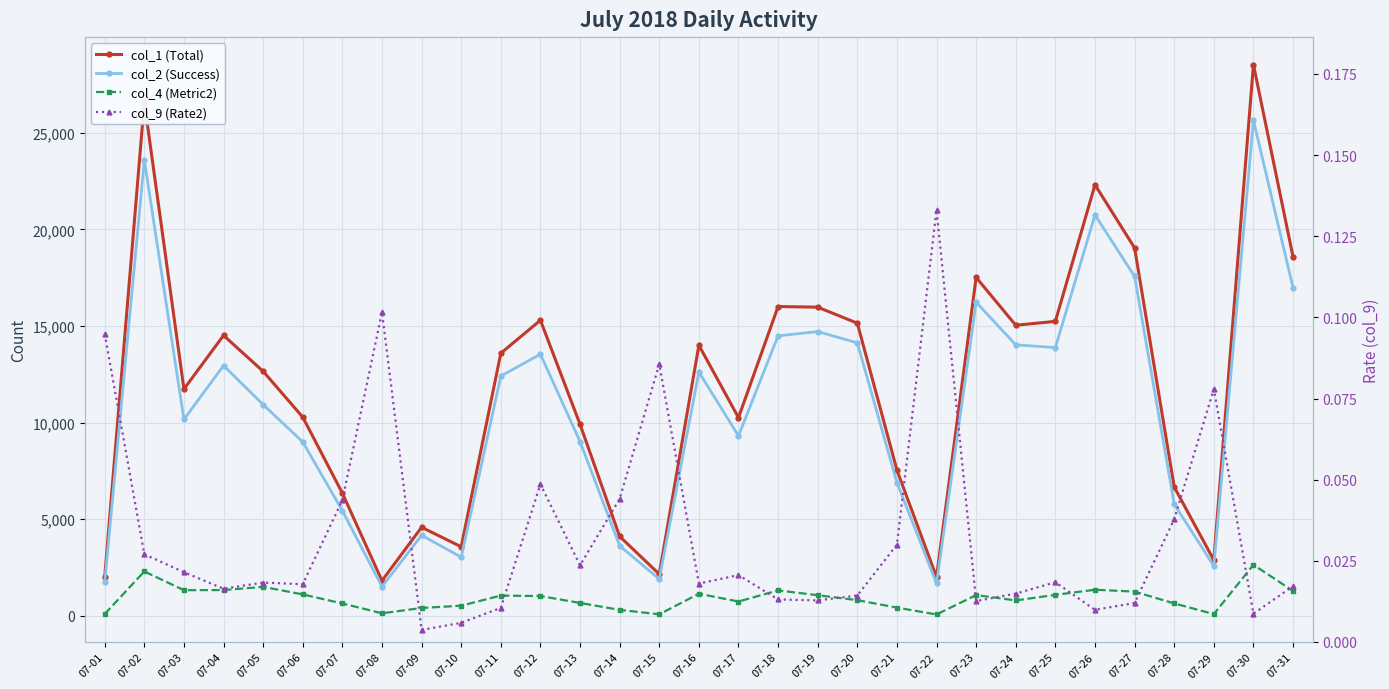

True or false: col_2 (Success) and col_1 (Total) intersect in this chart.

False